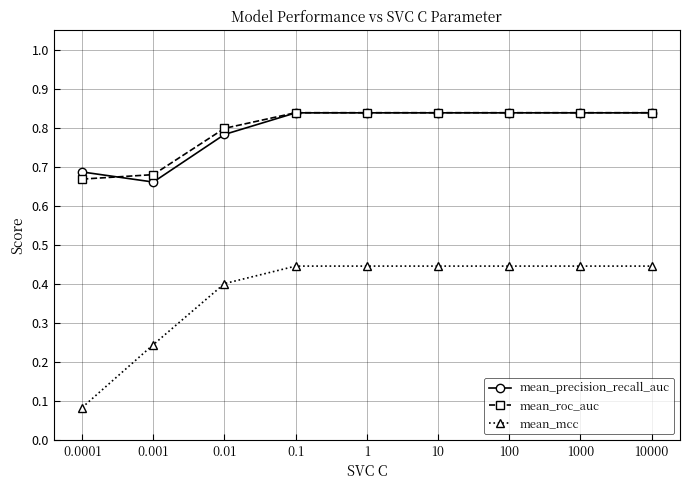

What is the label of the 5th point from the left?

1